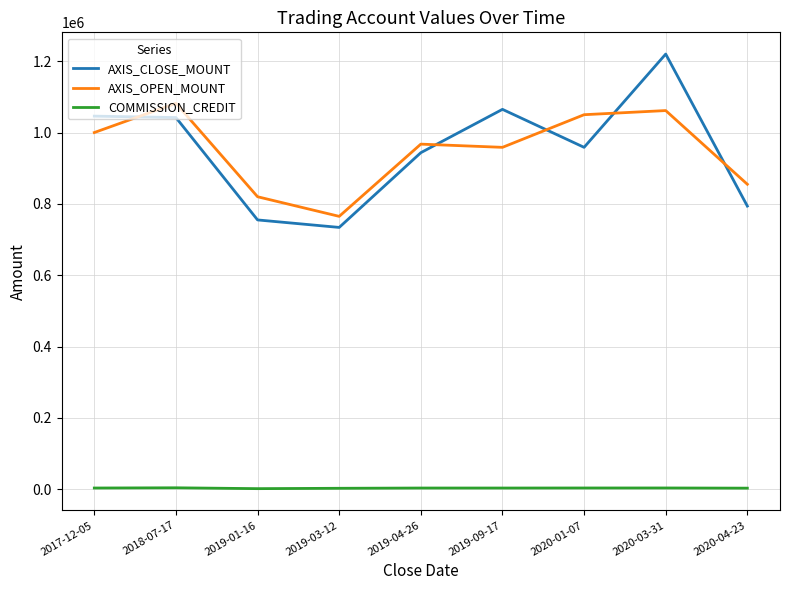

What is the sum of all AXIS_OPEN_MOUNT values?

8559600